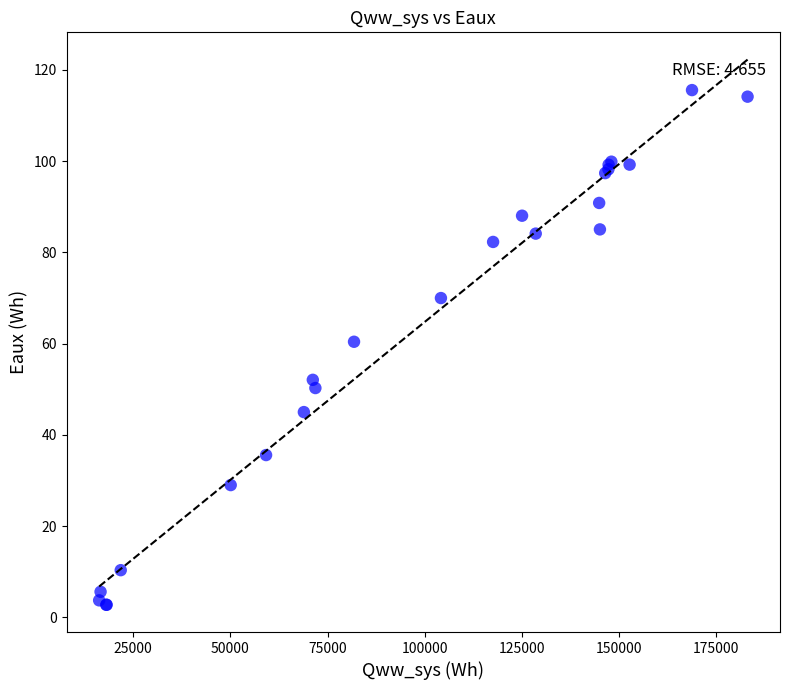

What Y value in the scatter plot is closest to 59?

60.4